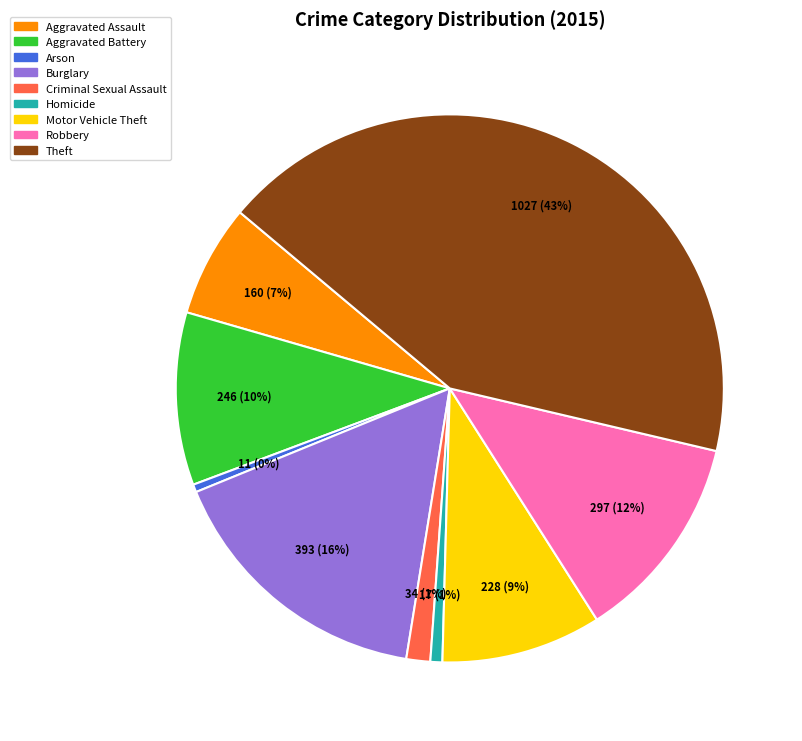

Is it true that Robbery is 20% of the pie?

False